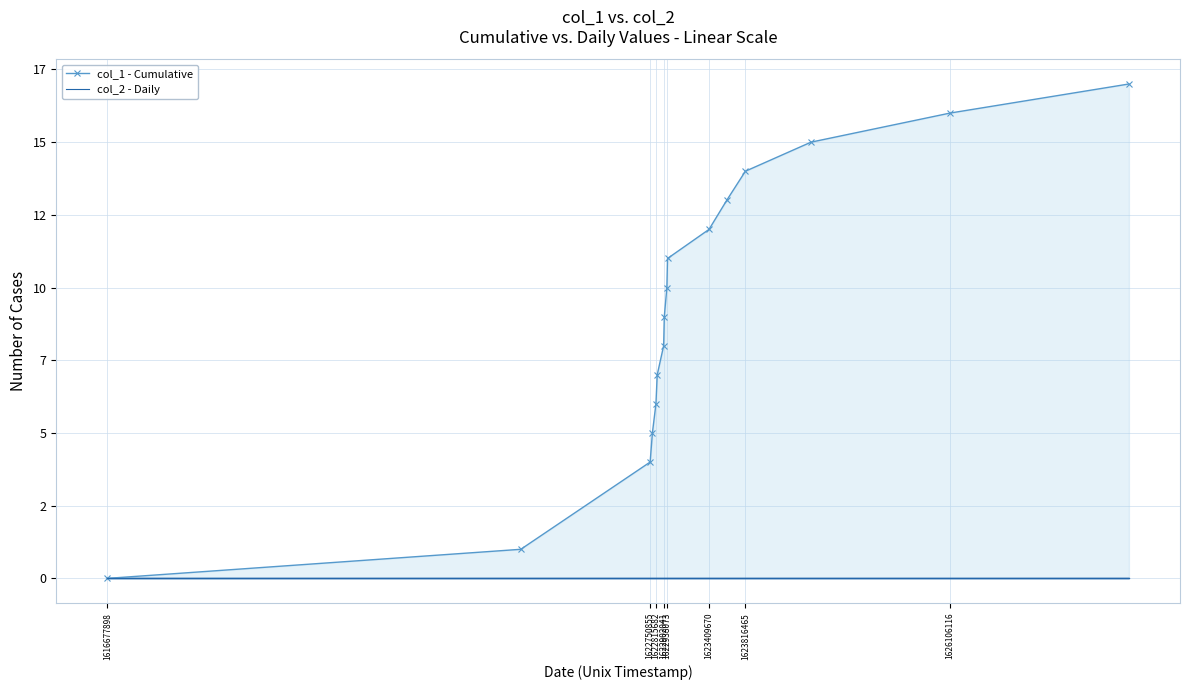

What are all the series names shown in the legend?

col_1 - Cumulative, col_2 - Daily